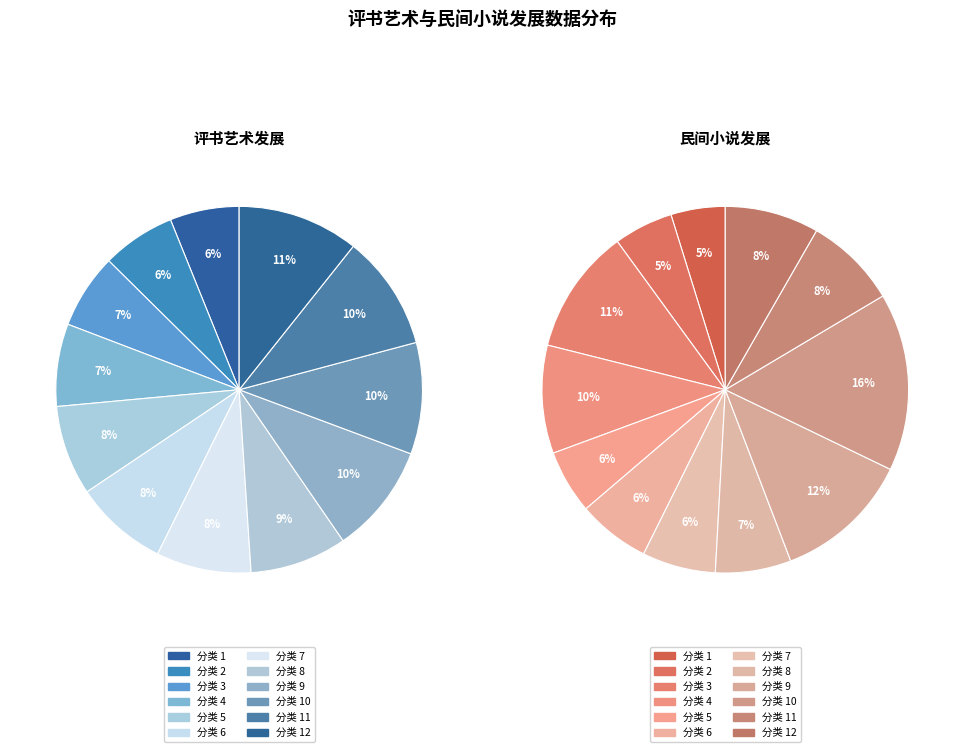

What is the smallest slice in the pie chart?

1